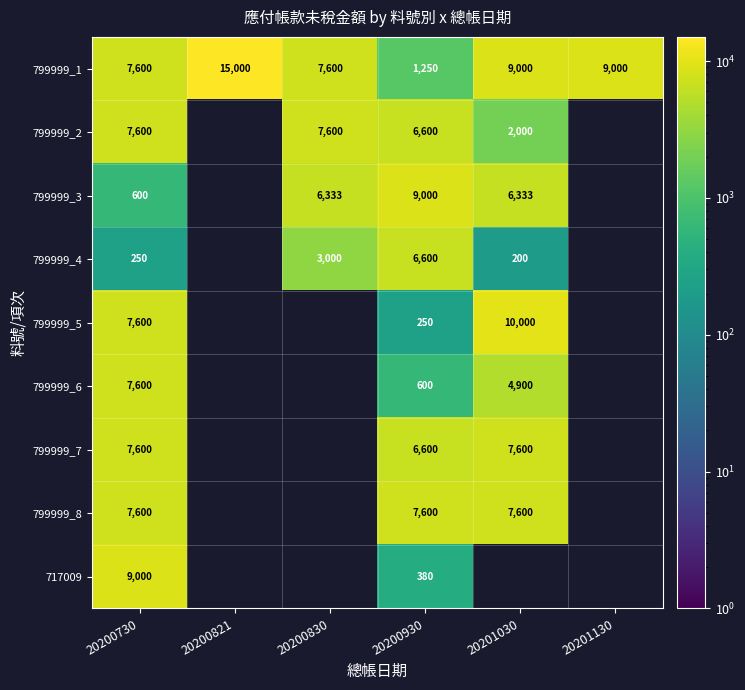

At which label does 799999_2 reach its peak?

20200730